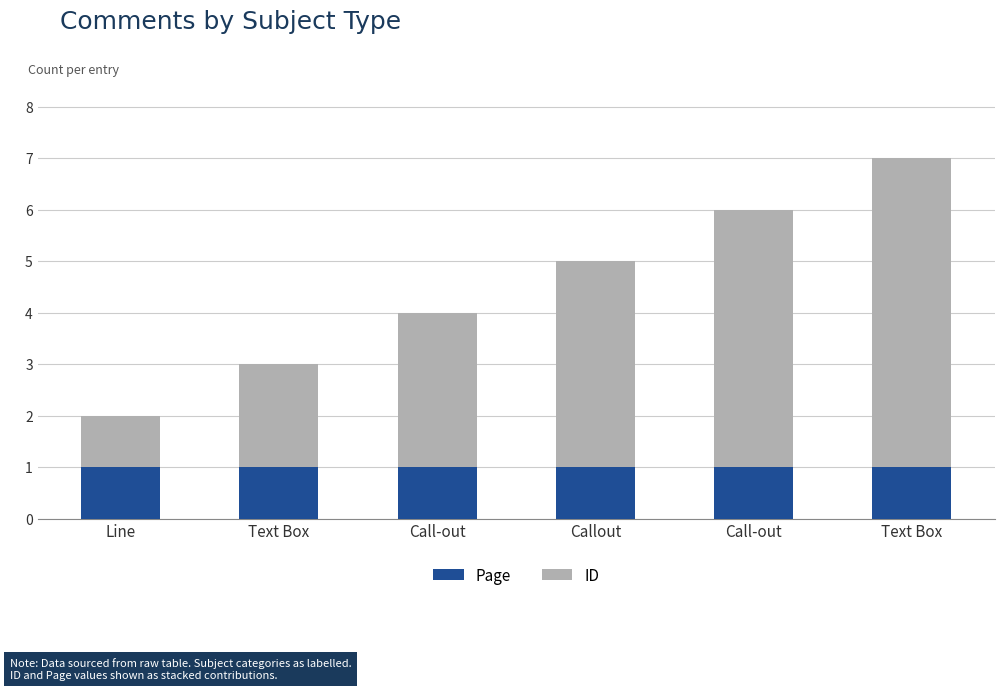

How many data points does each series have?

6